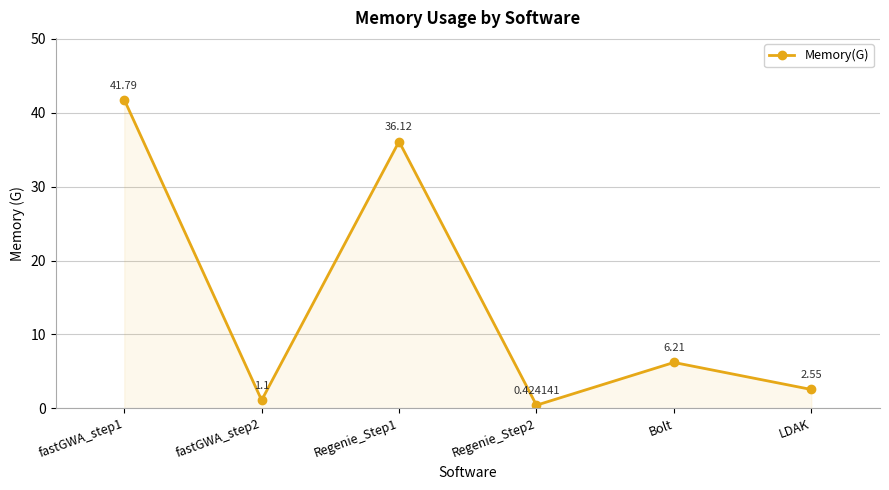

What is the value of the 3rd point from the left?

36.1